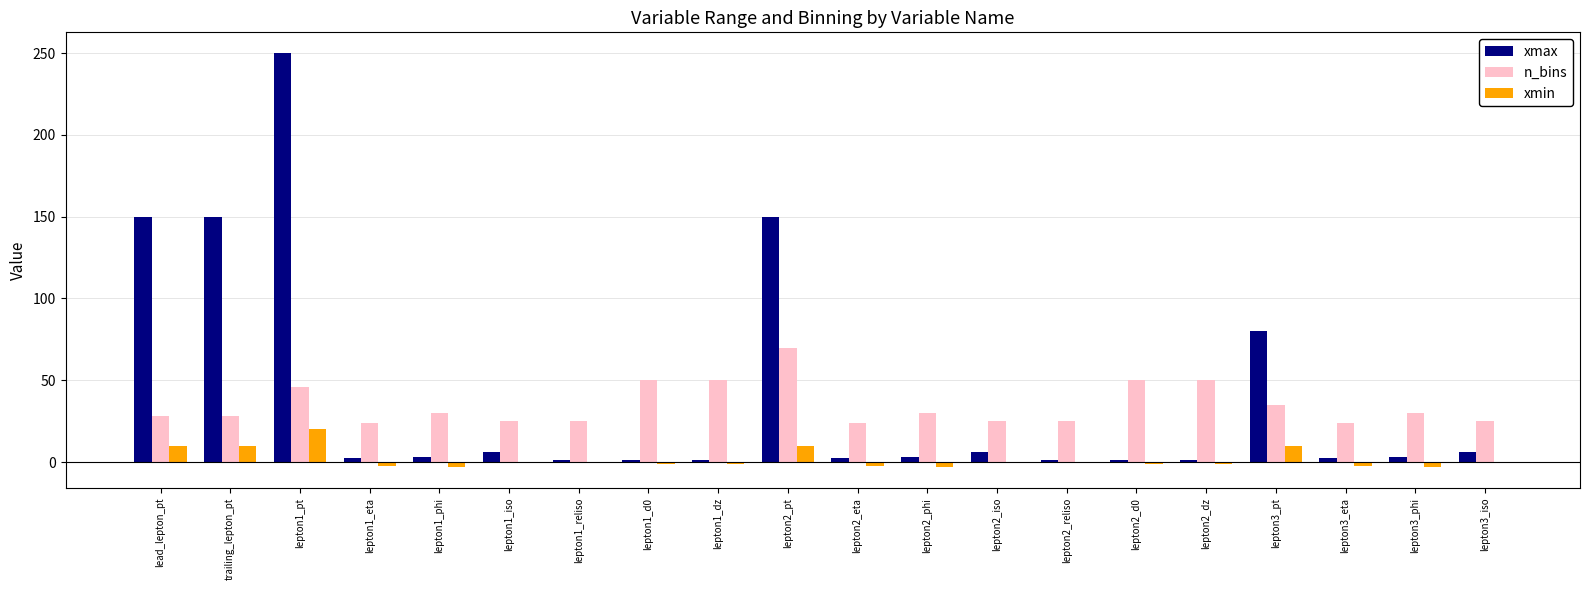

Which label corresponds to the largest value in the chart?

lepton1_pt